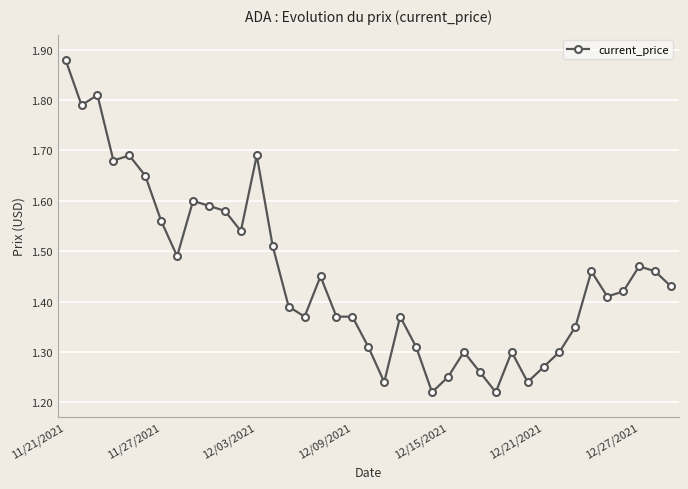

Count the values in the range 1 to 2.

39